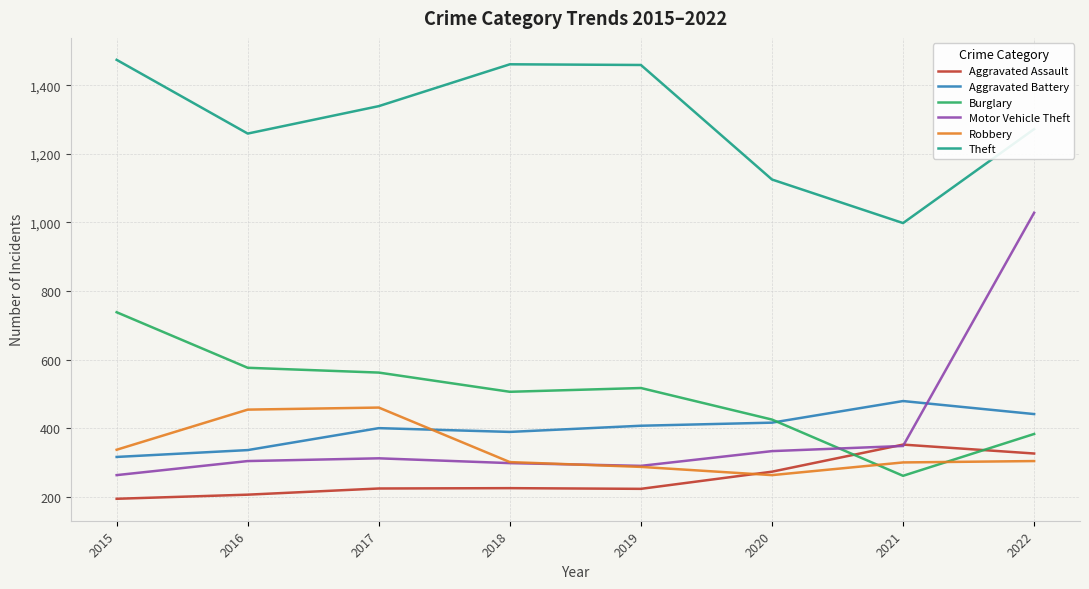

How many lines are shown in the chart?

6